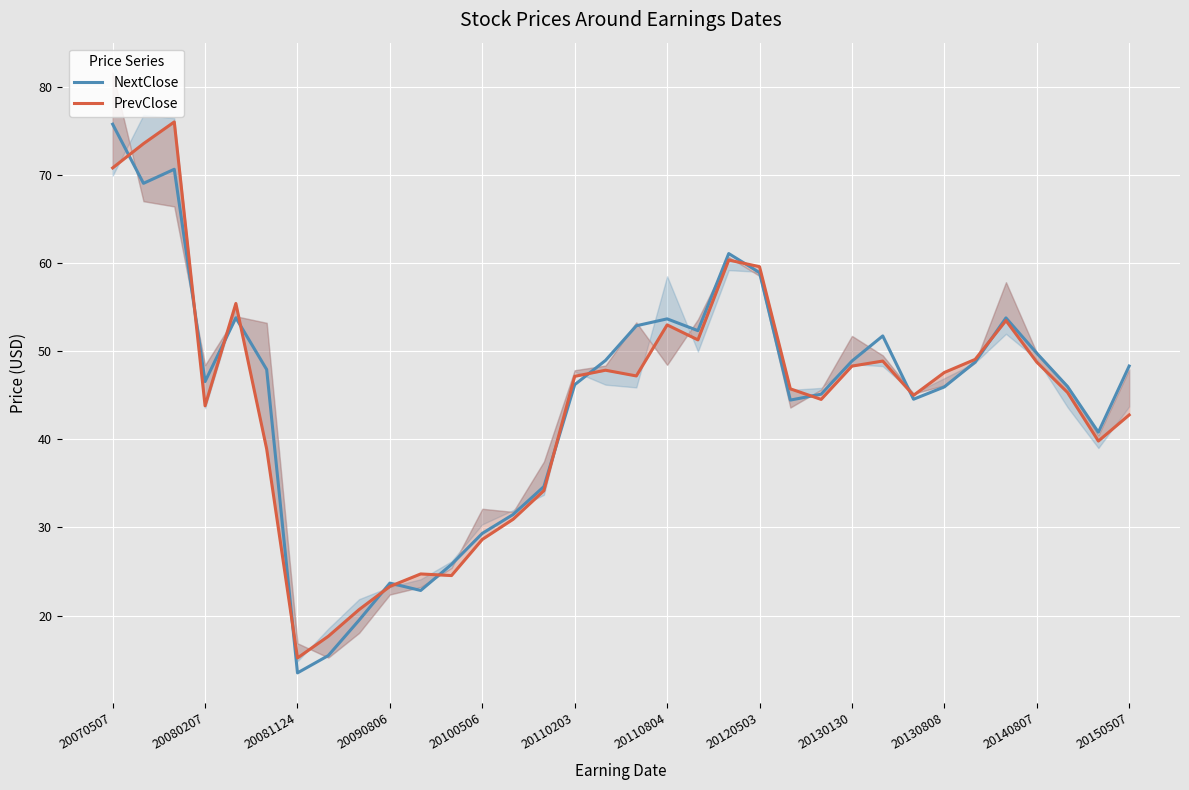

How many interior local valleys does the PrevClose series have?

8